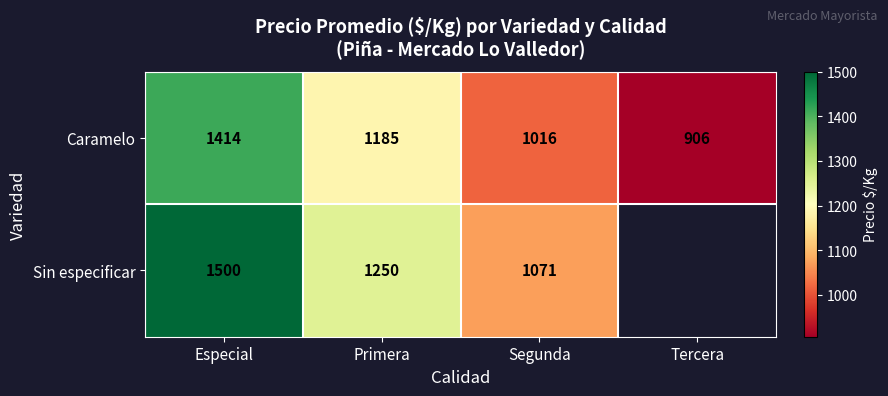

Which category has the lowest value in the Caramelo series?

Tercera